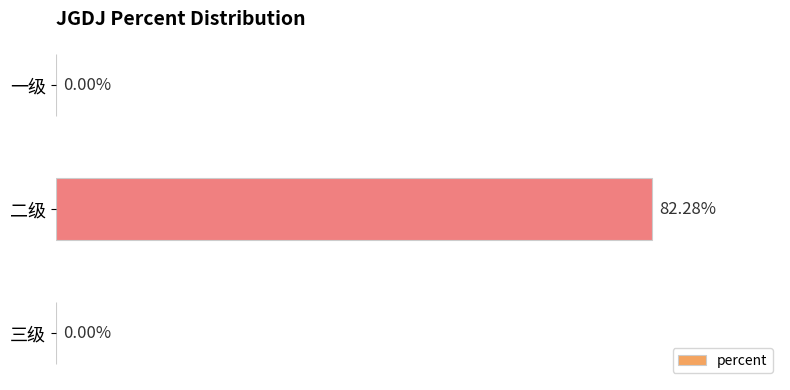

Which has a higher value, 一级 or 二级?

二级